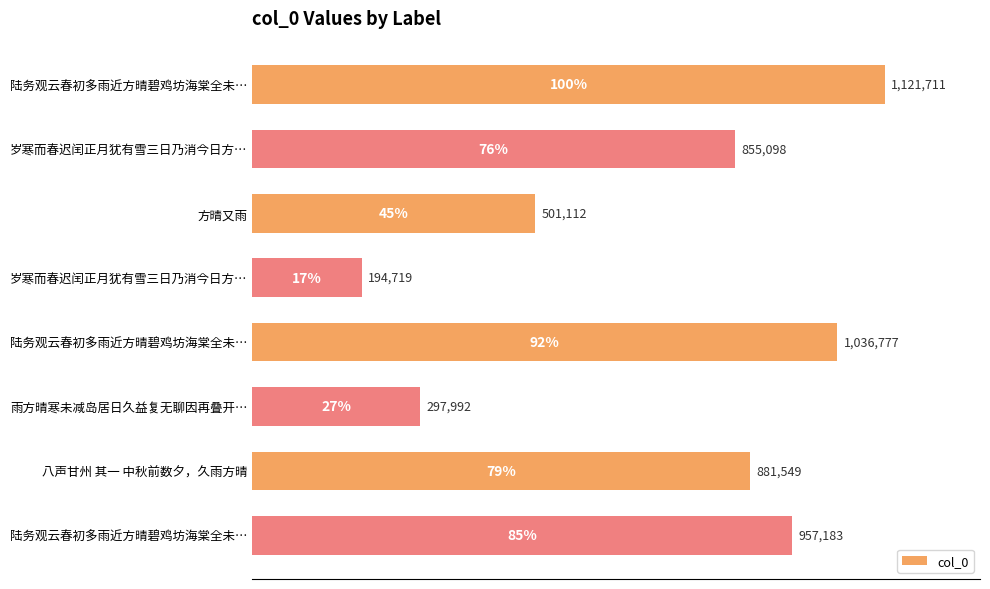

How many bars are there in total?

8